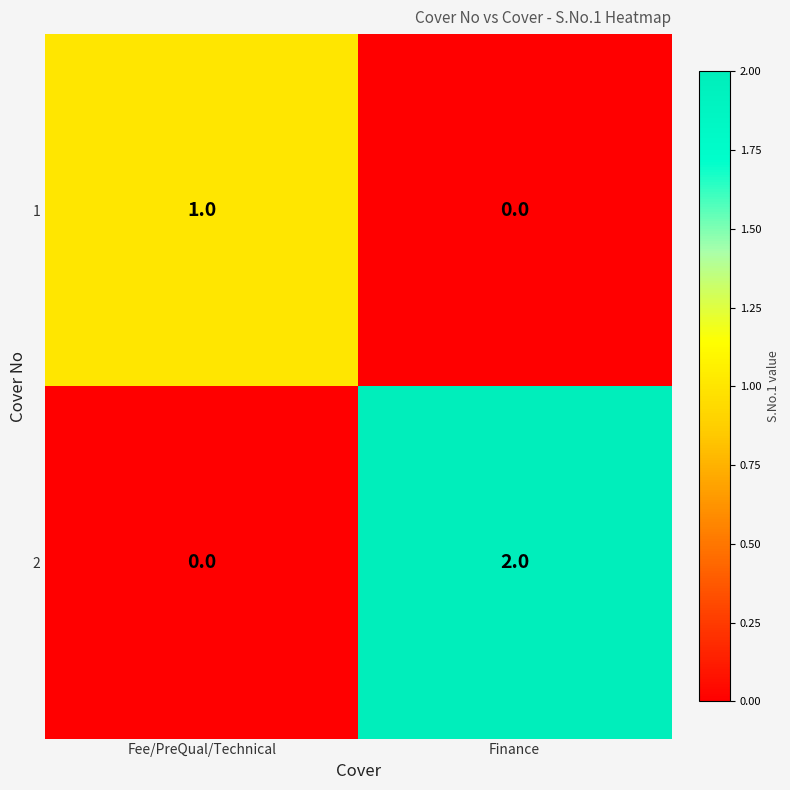

Rank the series at Finance from highest to lowest value.

2, 1